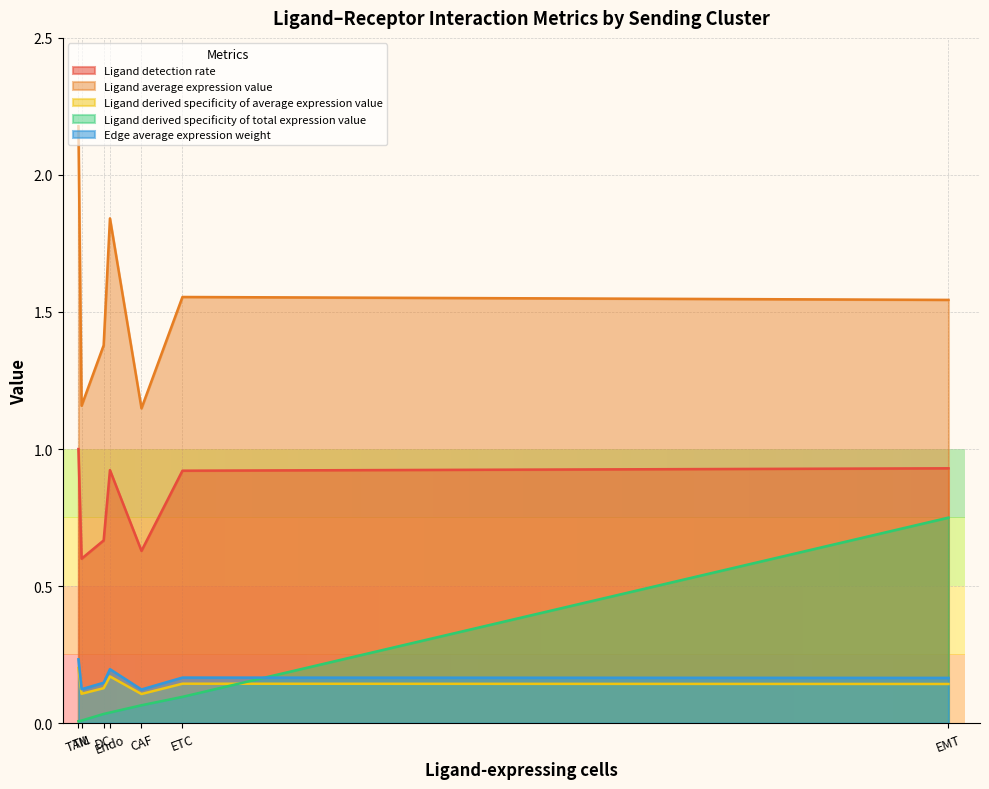

How many lines are shown in the chart?

5